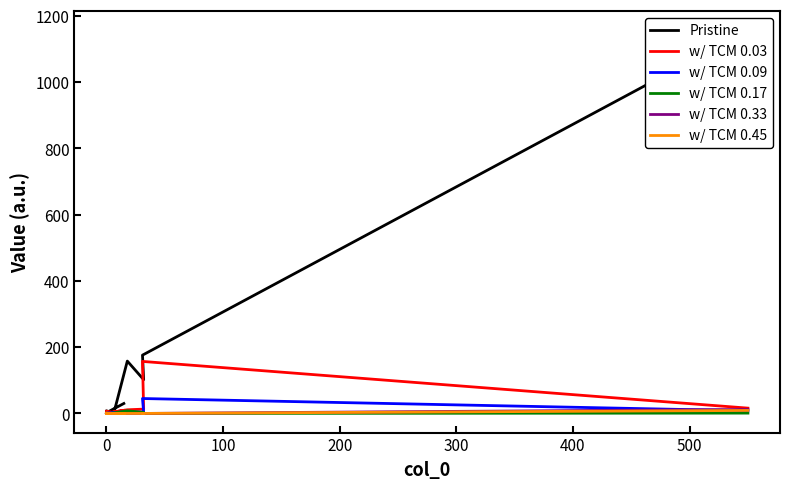

Count the number of categories in the chart.

20